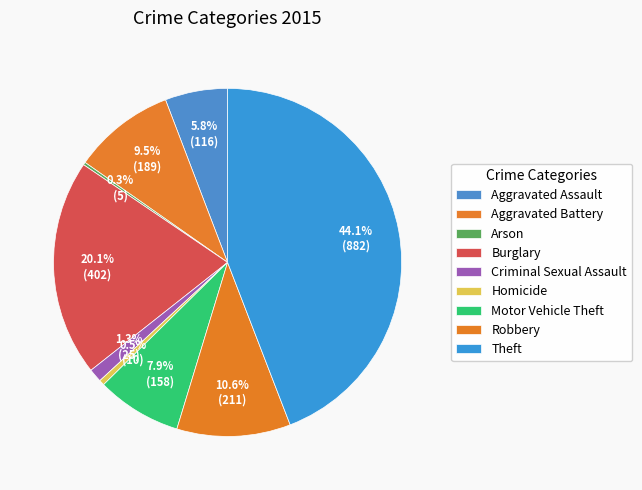

Count the number of slices in the pie.

9